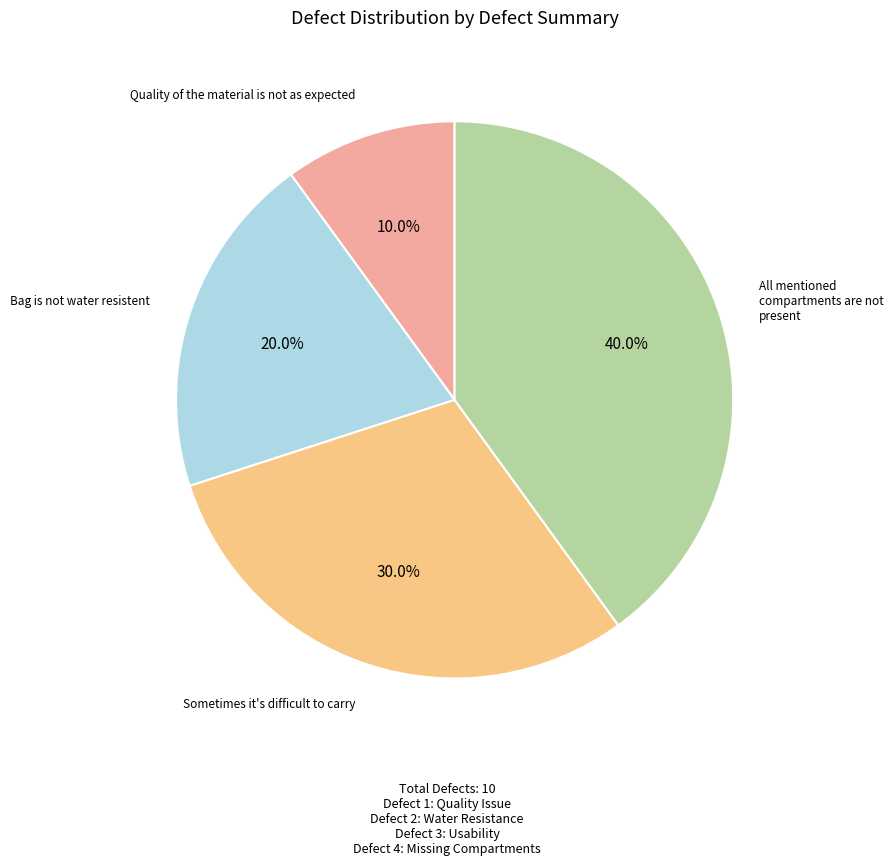

What percentage is NOT represented by Quality of the material is not as expected?

90.0%